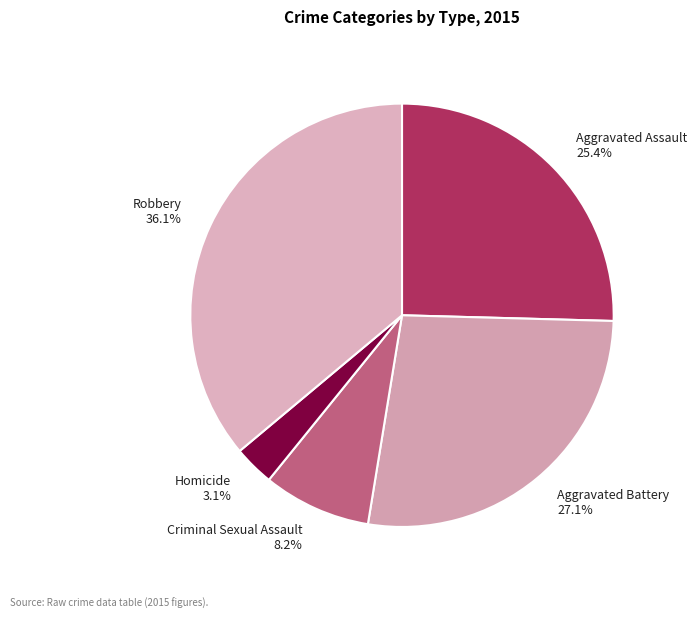

Count the number of slices in the pie.

5